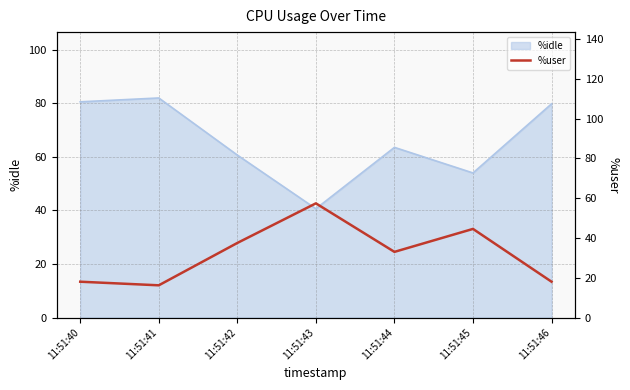

What is the difference between the maximum and minimum values?

41.2